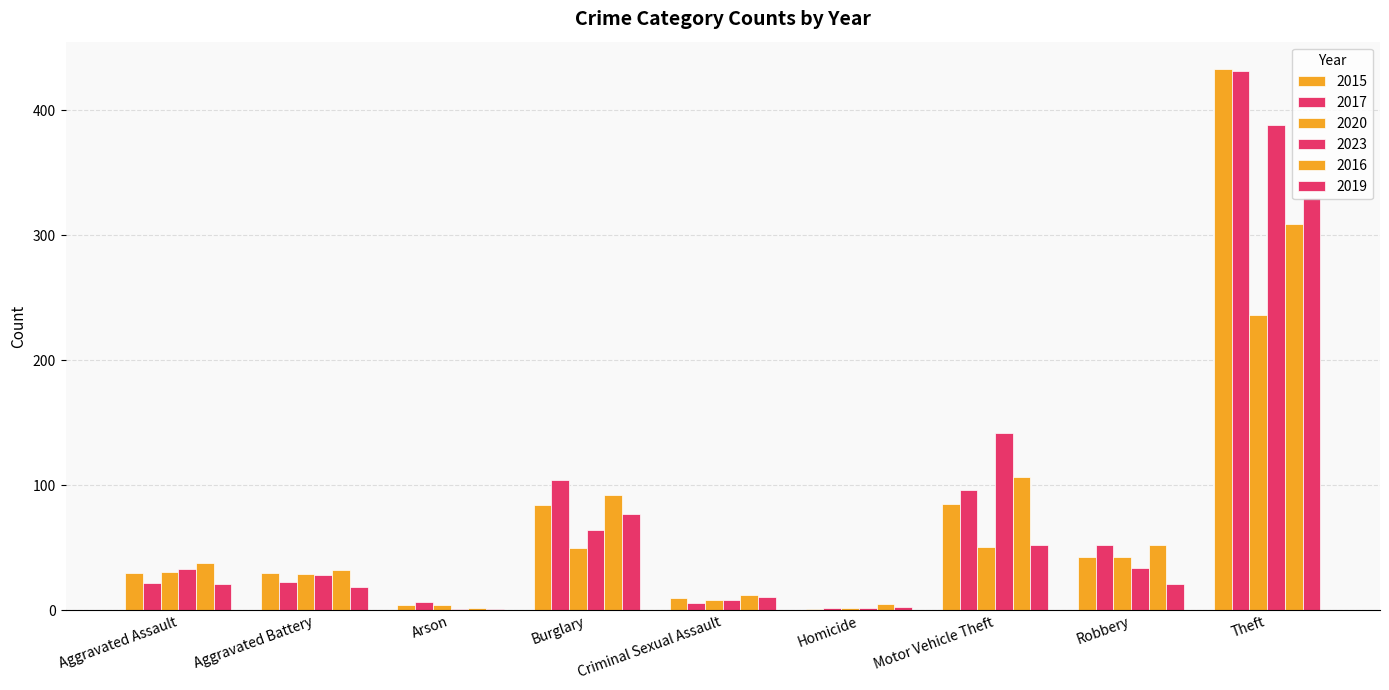

What value does the 2015 series have at Homicide?

1